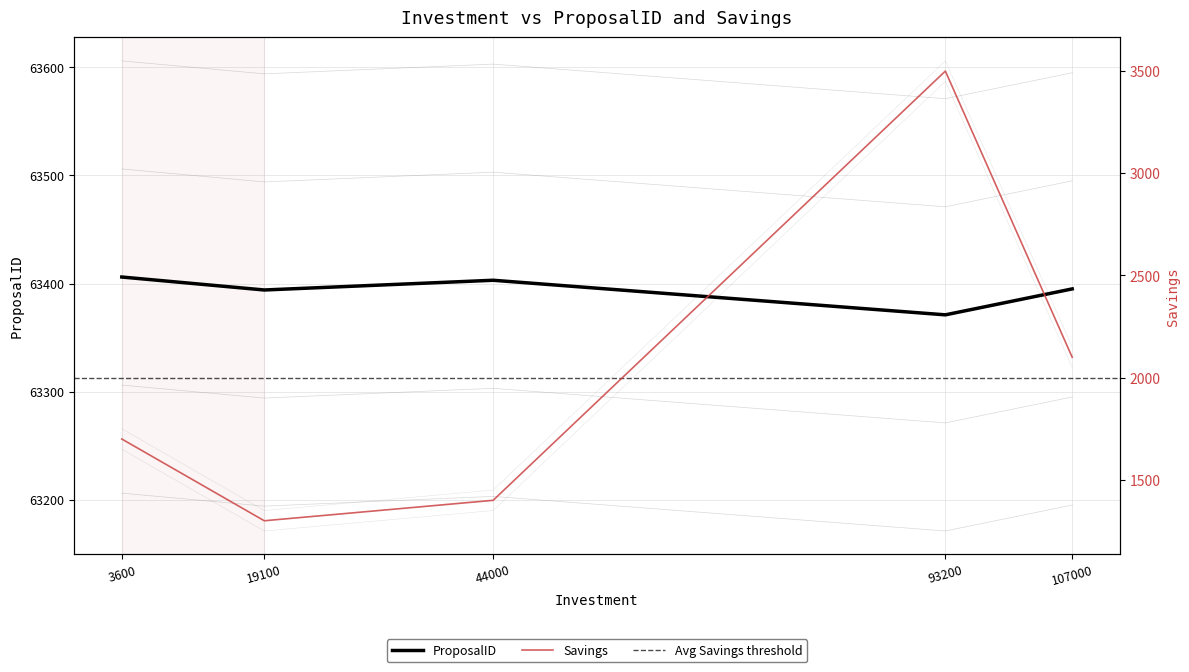

Reading left to right, what are all the values shown in this chart?

ProposalID: 3600=63406	19100=63394	44000=63403	93200=63371	107000=63395
Savings: 3600=1700	19100=1300	44000=1400	93200=3500	107000=2100